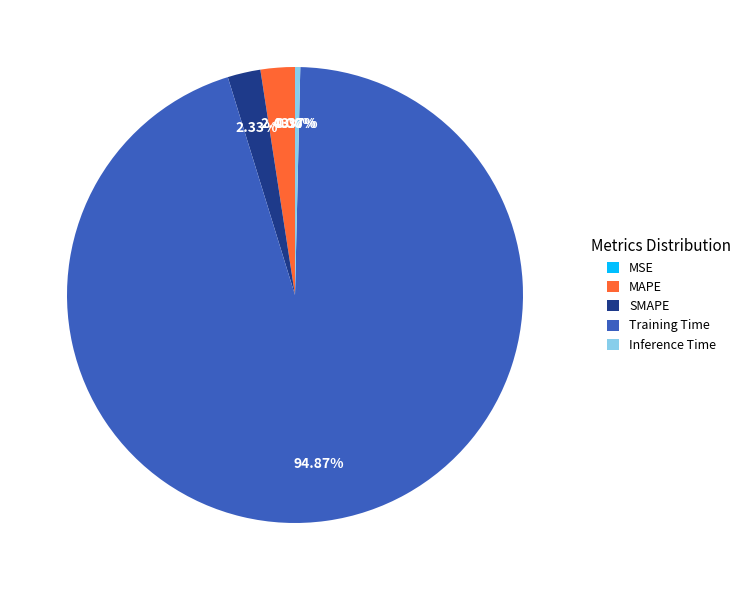

What is the majority slice?

Training Time